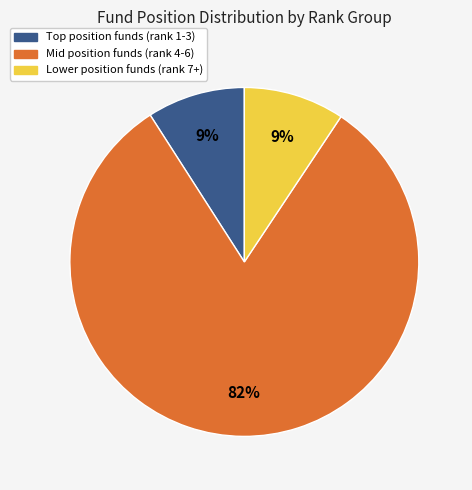

To the nearest percent, what is the difference between the largest and smallest slice percentages?

73%